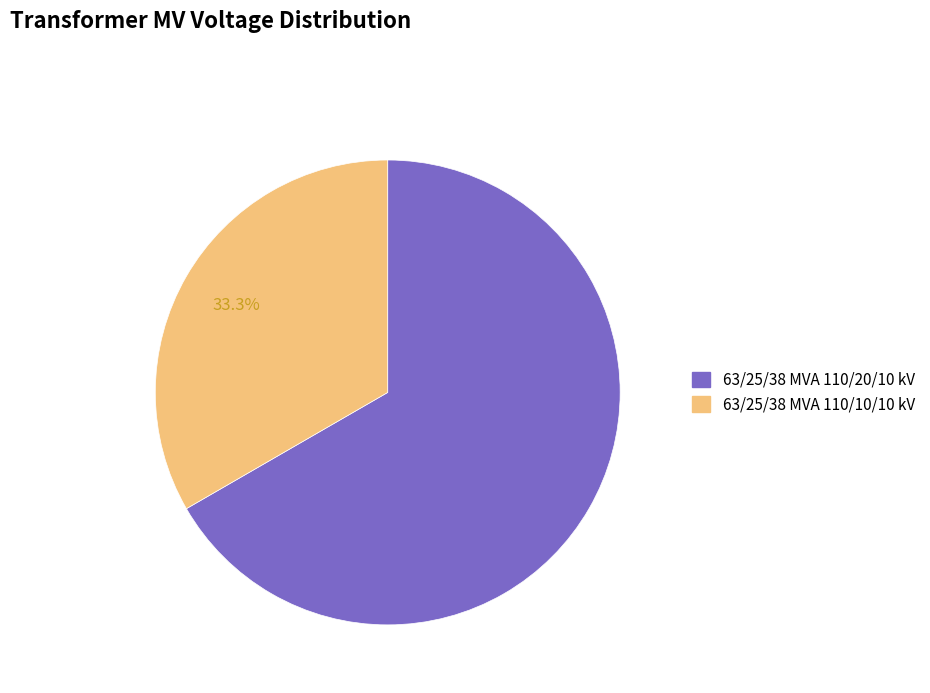

True or false: 63/25/38 MVA 110/10/10 kV accounts for 33% of the total.

True